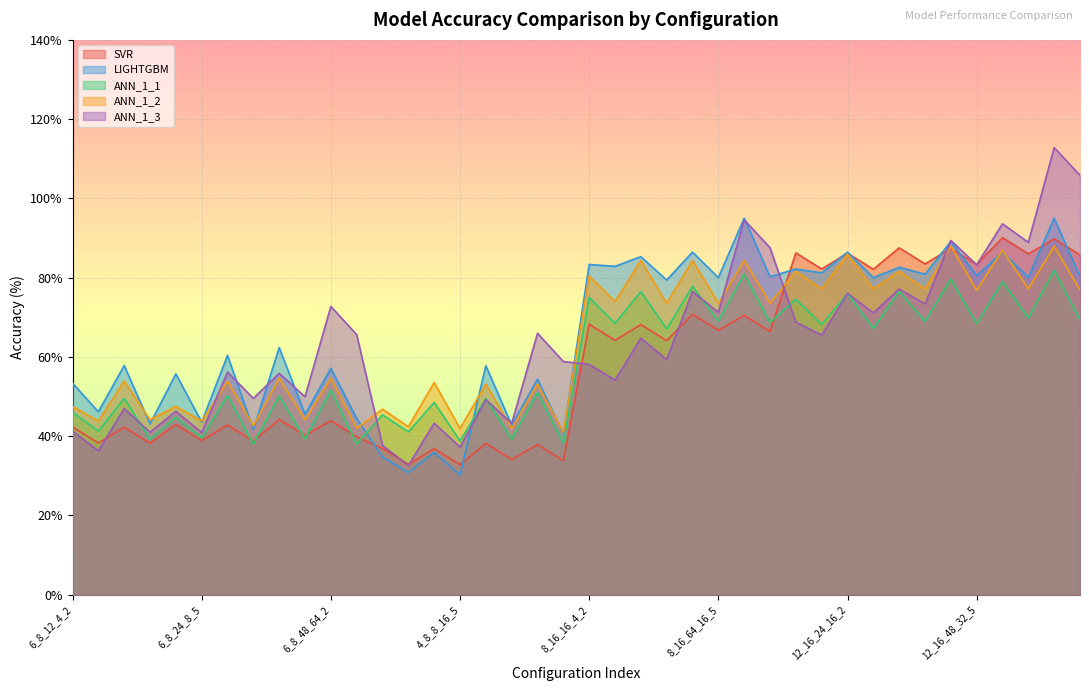

What is the smallest value displayed?

30.2